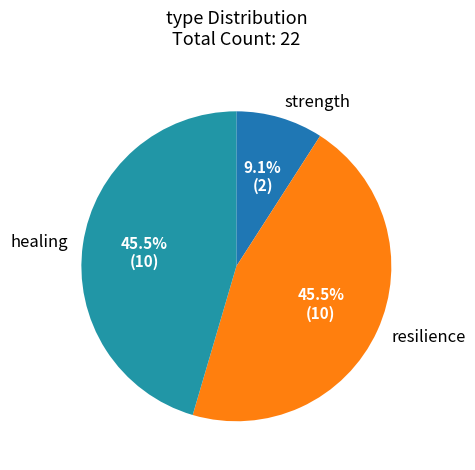

What is the smallest slice in the pie chart?

strength